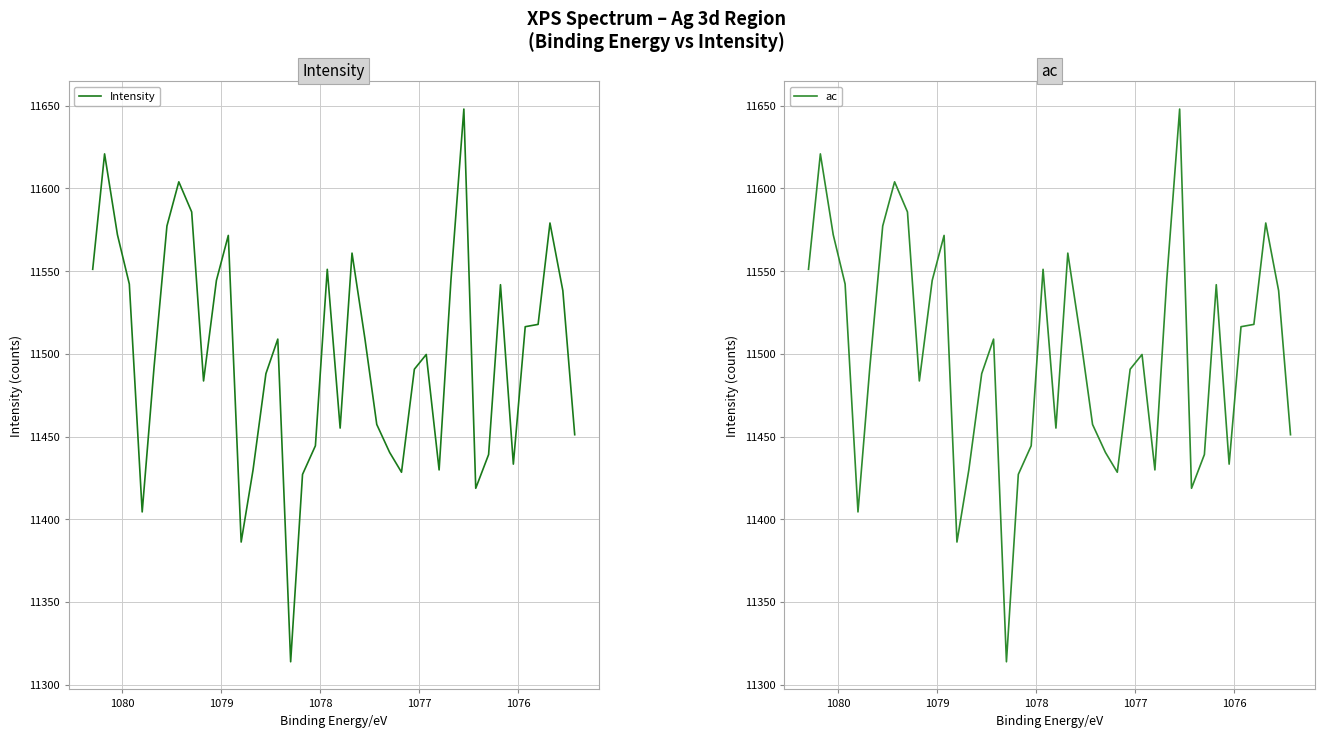

What is the value of the Intensity point at the 10th from the left?

11483.6